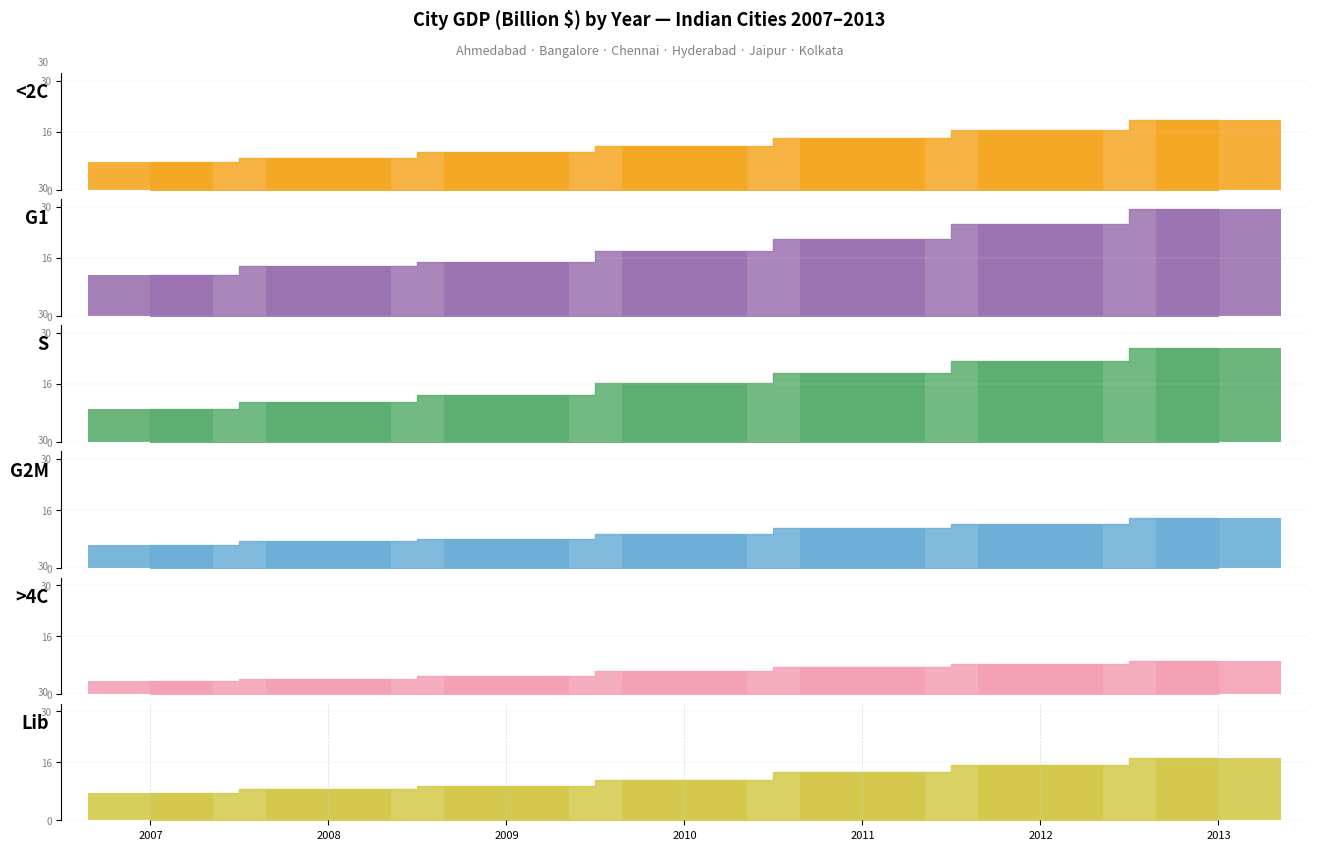

Reading right to left, extract all data points from this chart.

<2C: 19.2	16.5	14.2	12.2	10.5	8.9	7.7
G1: 29.4	25.1	21.1	17.9	14.8	13.7	11.3
S: 25.9	22.2	19.0	16.1	12.9	11.0	9.2
G2M: 13.8	12.0	11.1	9.4	8.0	7.4	6.2
>4C: 9.2	8.3	7.3	6.3	5.1	4.2	3.5
Lib: 17.2	15.1	13.2	11.2	9.4	8.7	7.4